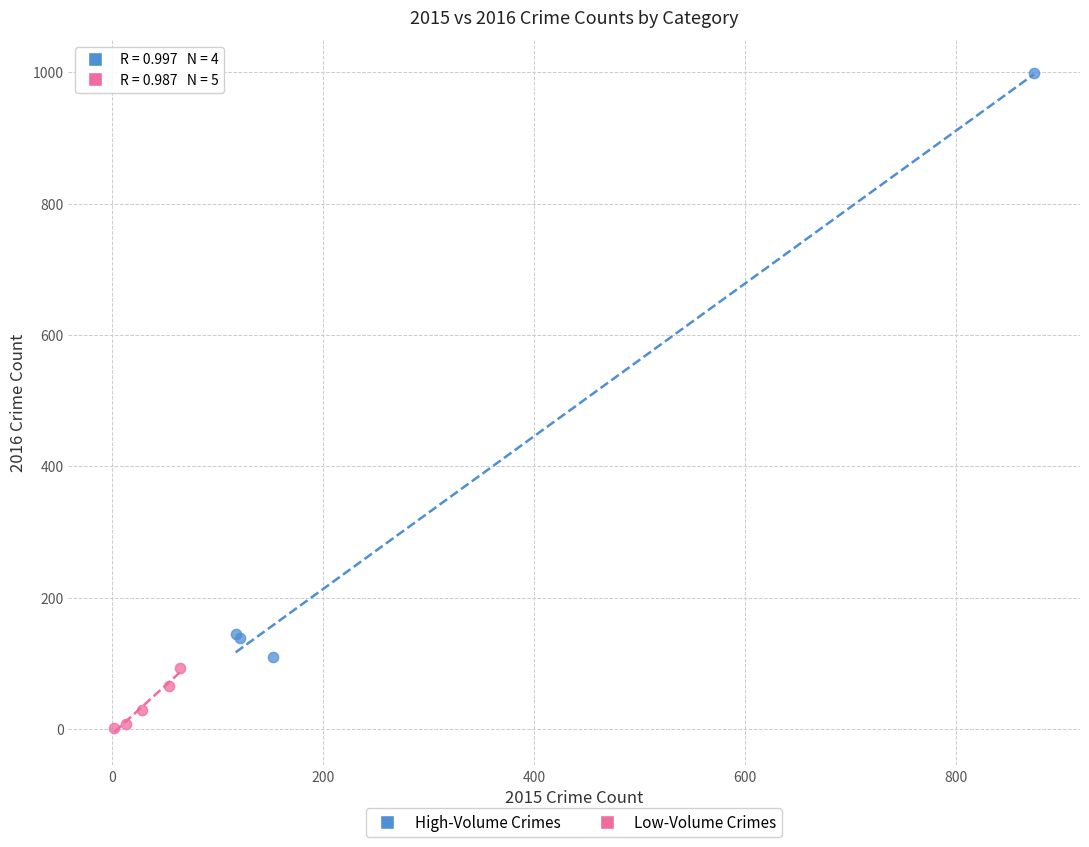

What are all the series names shown in the legend?

High-Volume Crimes, Low-Volume Crimes